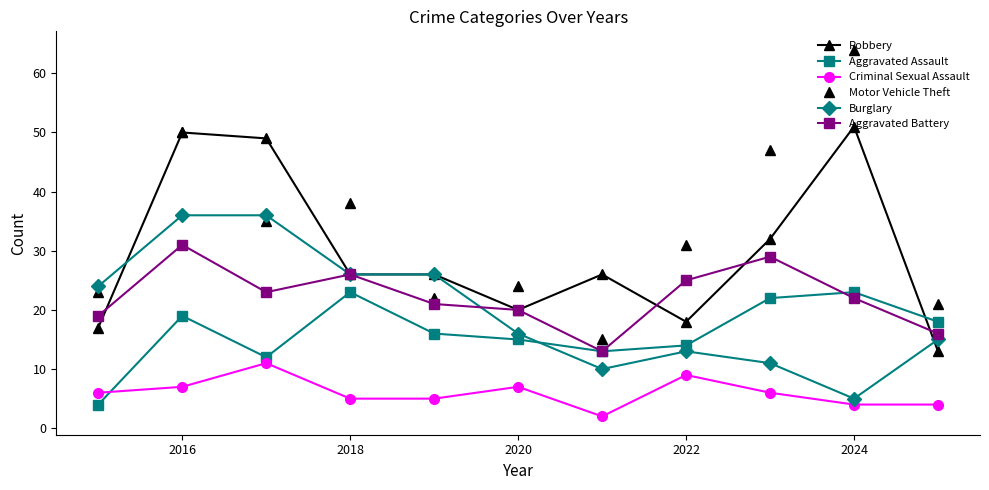

True or false: Criminal Sexual Assault and Robbery intersect in this chart.

False